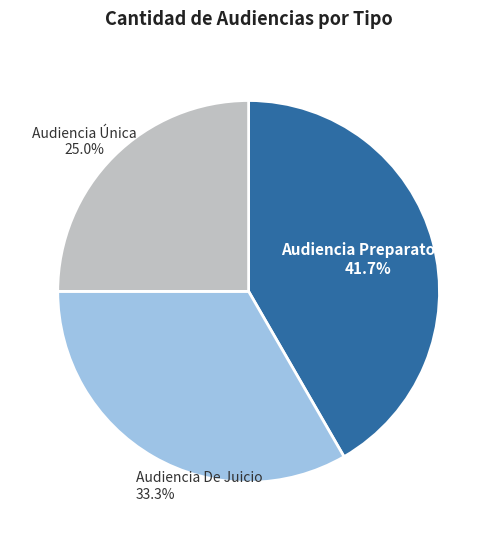

Does Audiencia Preparatoria account for over 50% of the chart?

No